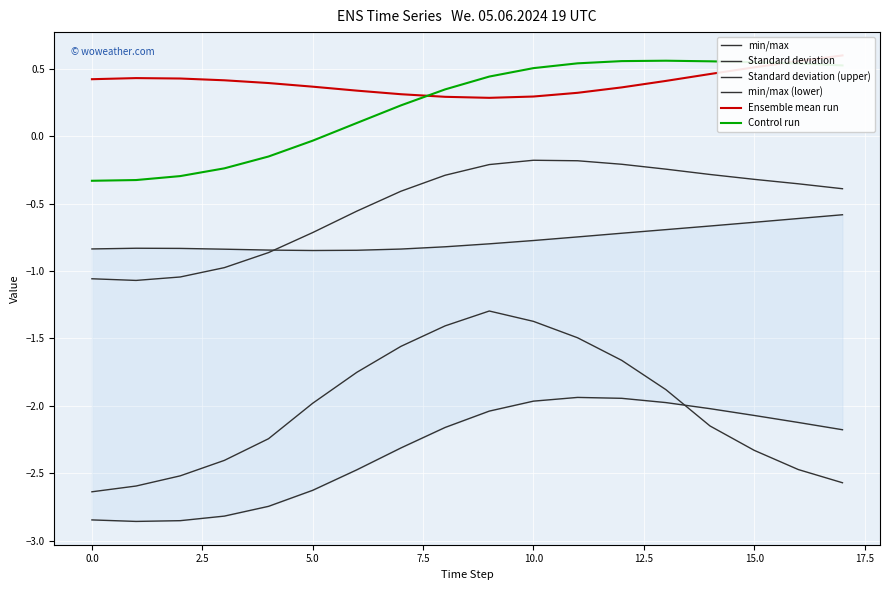

Is it true that Standard deviation equals -2.2 at 7.5?

True